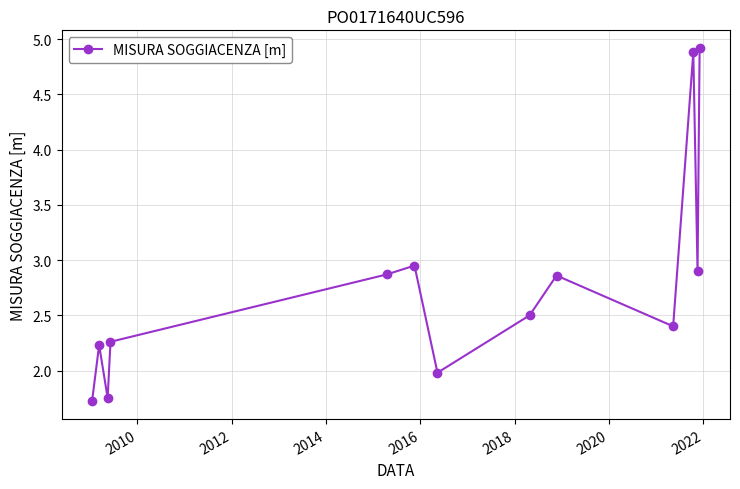

How many interior local valleys (lower than both neighbors) does the data have?

4